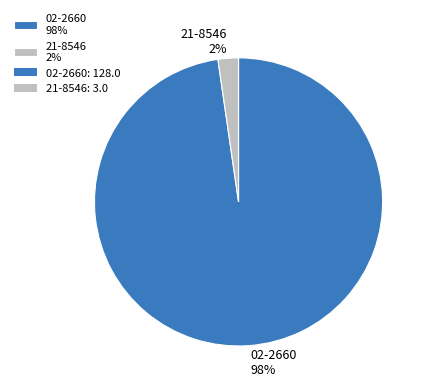

To the nearest percent, what is the combined percentage of 02-2660 98% and 21-8546 2%?

100%